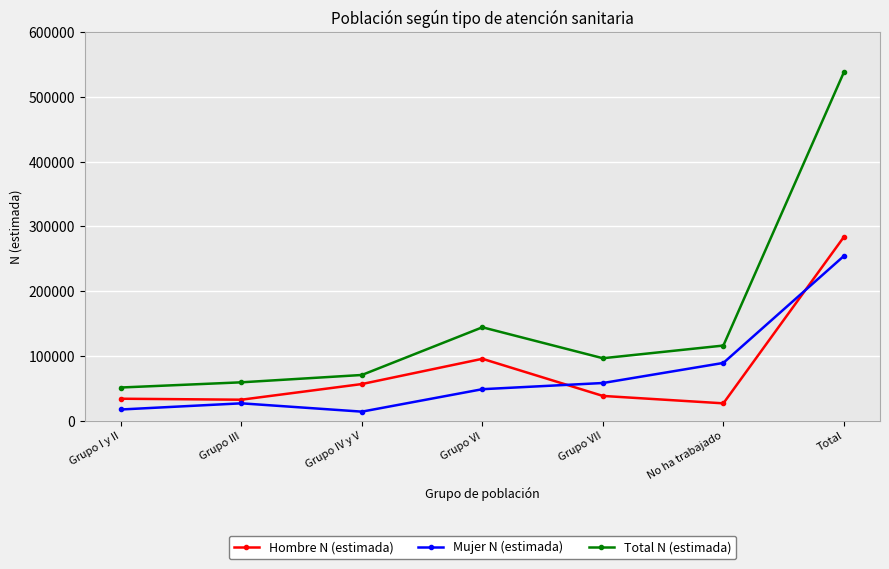

What is the spread (max minus min) of values at Grupo VI?

95620